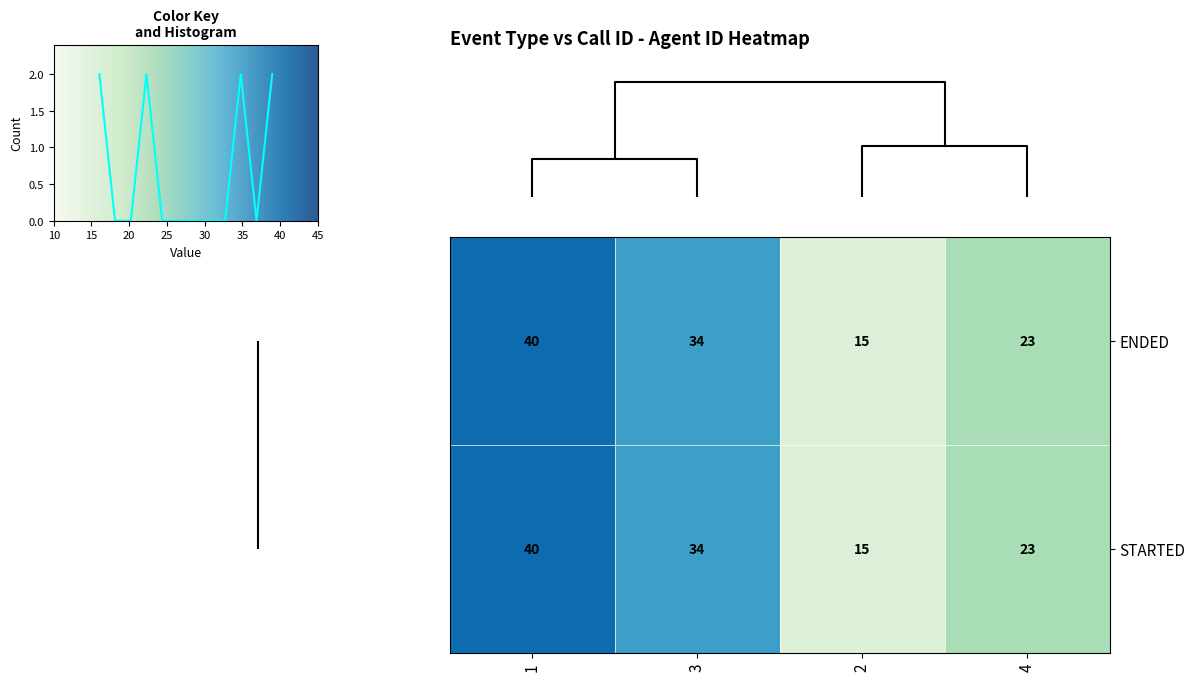

What is the maximum value shown in the chart?

40